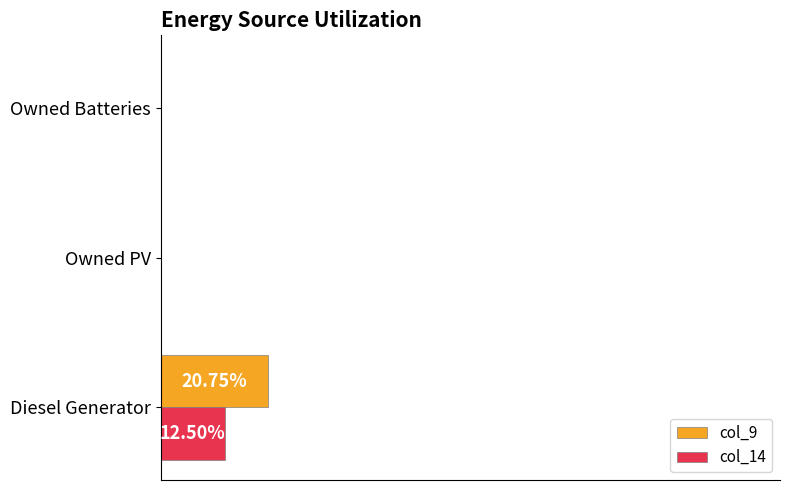

What are all the series names shown in the legend?

col_9, col_14